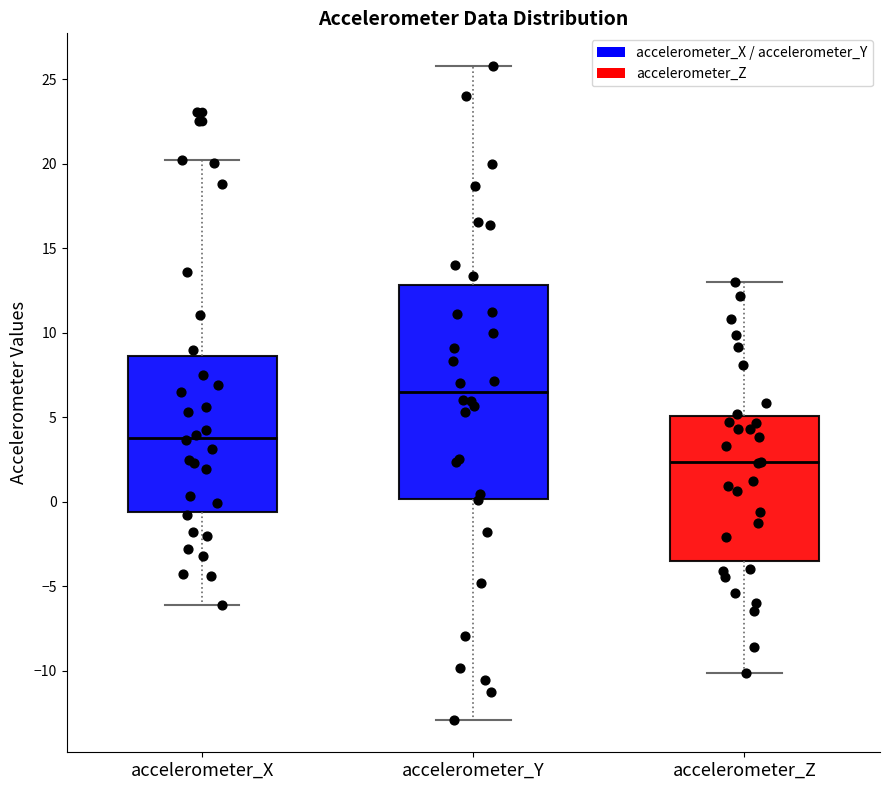

Which box is the tallest, from its lower edge to its upper edge?

accelerometer_Y